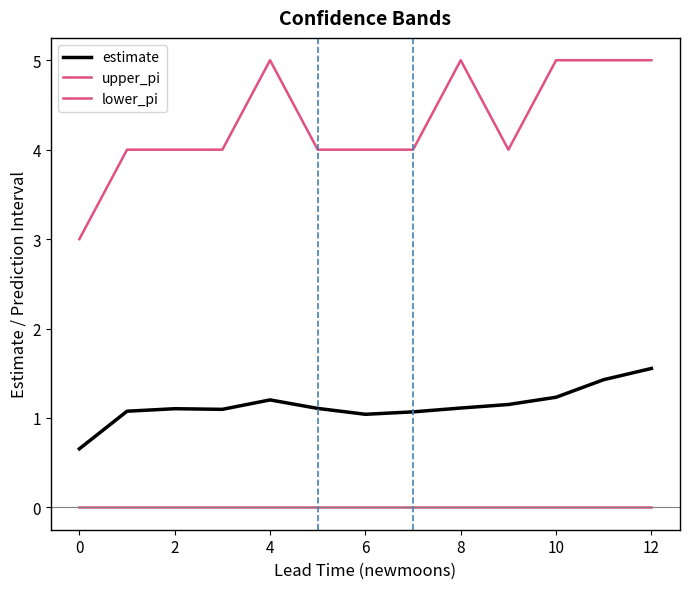

Does the chart have visible grid lines?

No